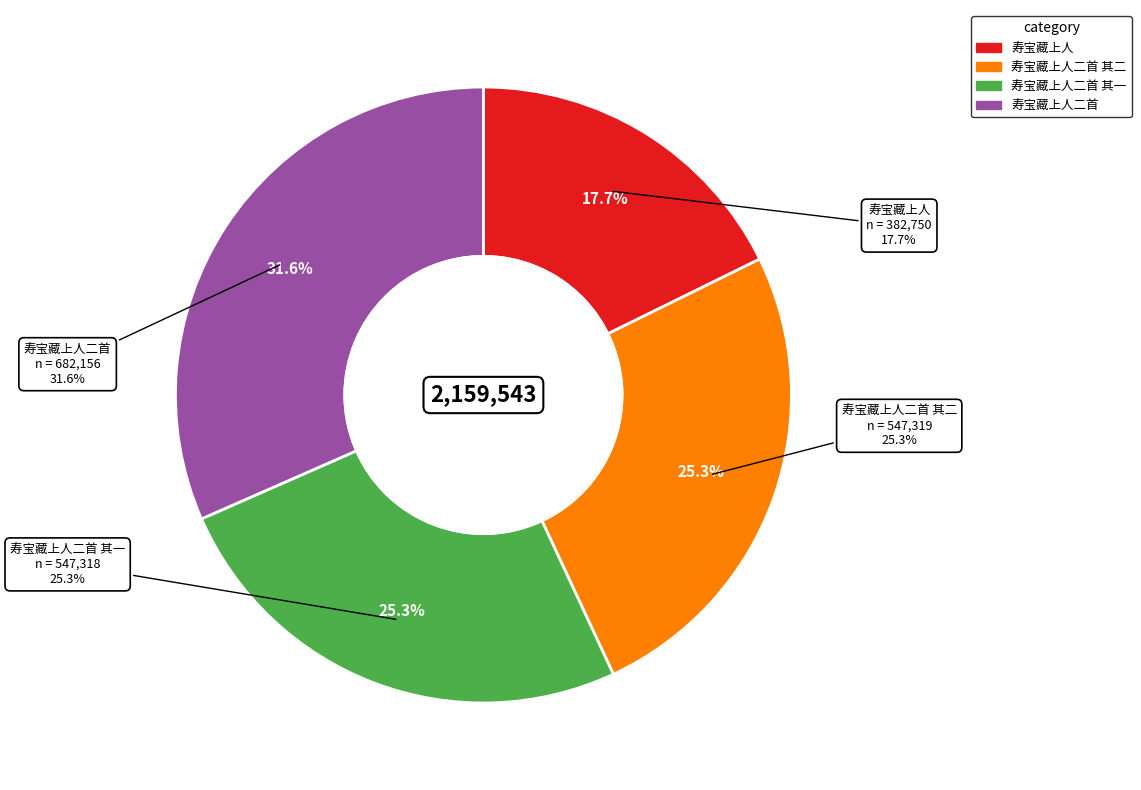

To the nearest percent, what is the average slice percentage?

25%